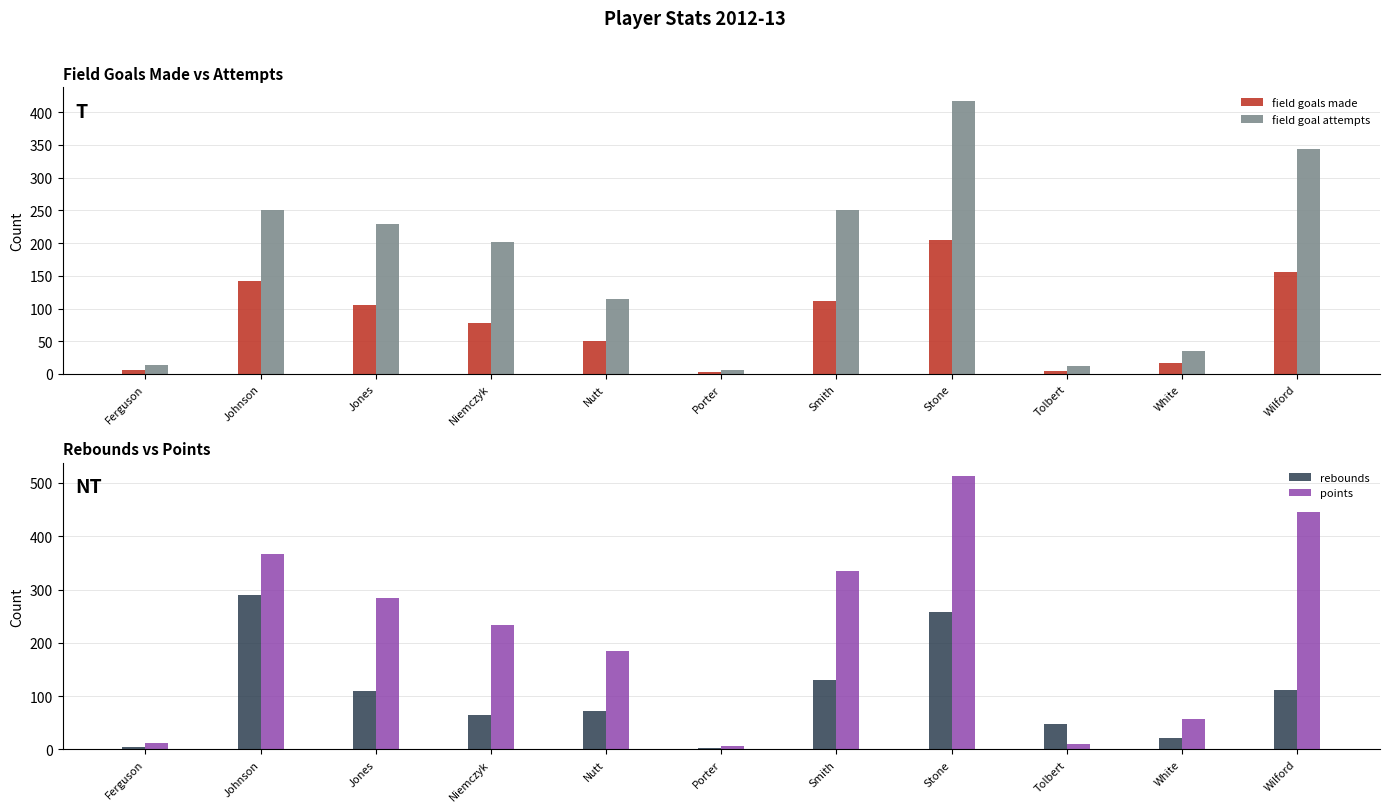

True or false: points has a value of 10 at Porter.

False